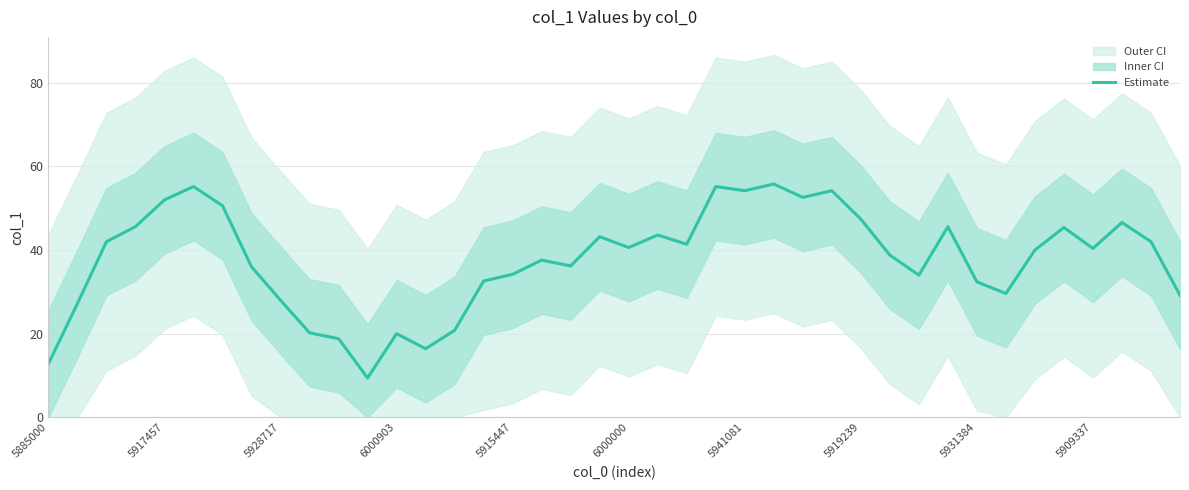

The value of Estimate at 6000000 is 15.8. True or false?

False